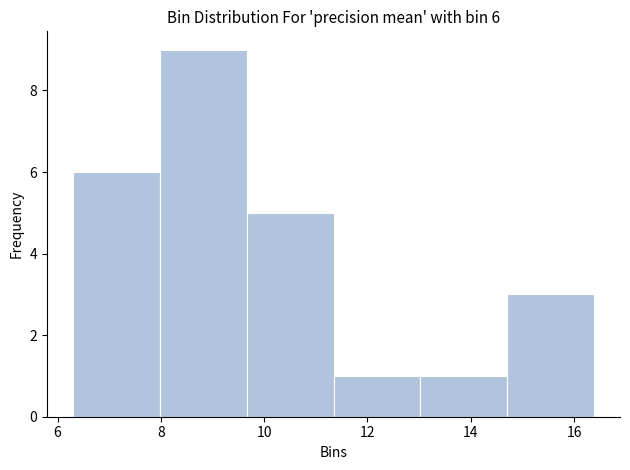

Over which range of the x-axis is the bar tallest?

8.0 to 9.6